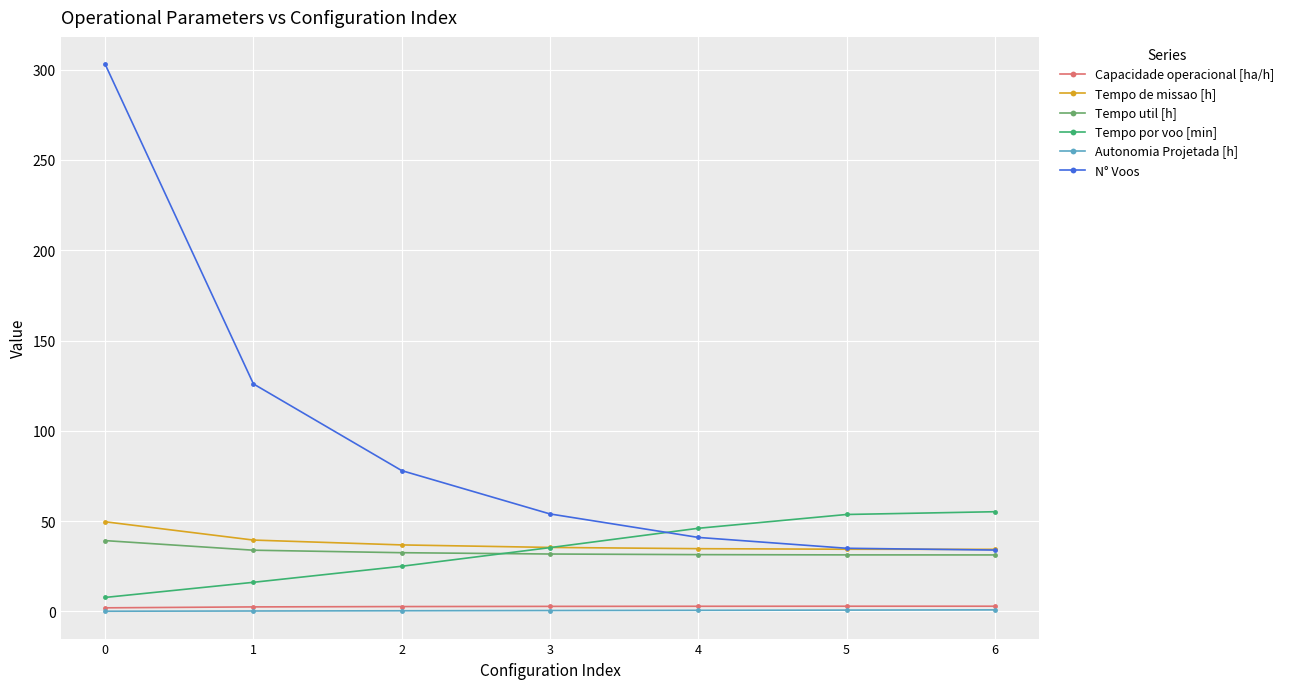

Which series has the largest range (max minus min)?

N° Voos